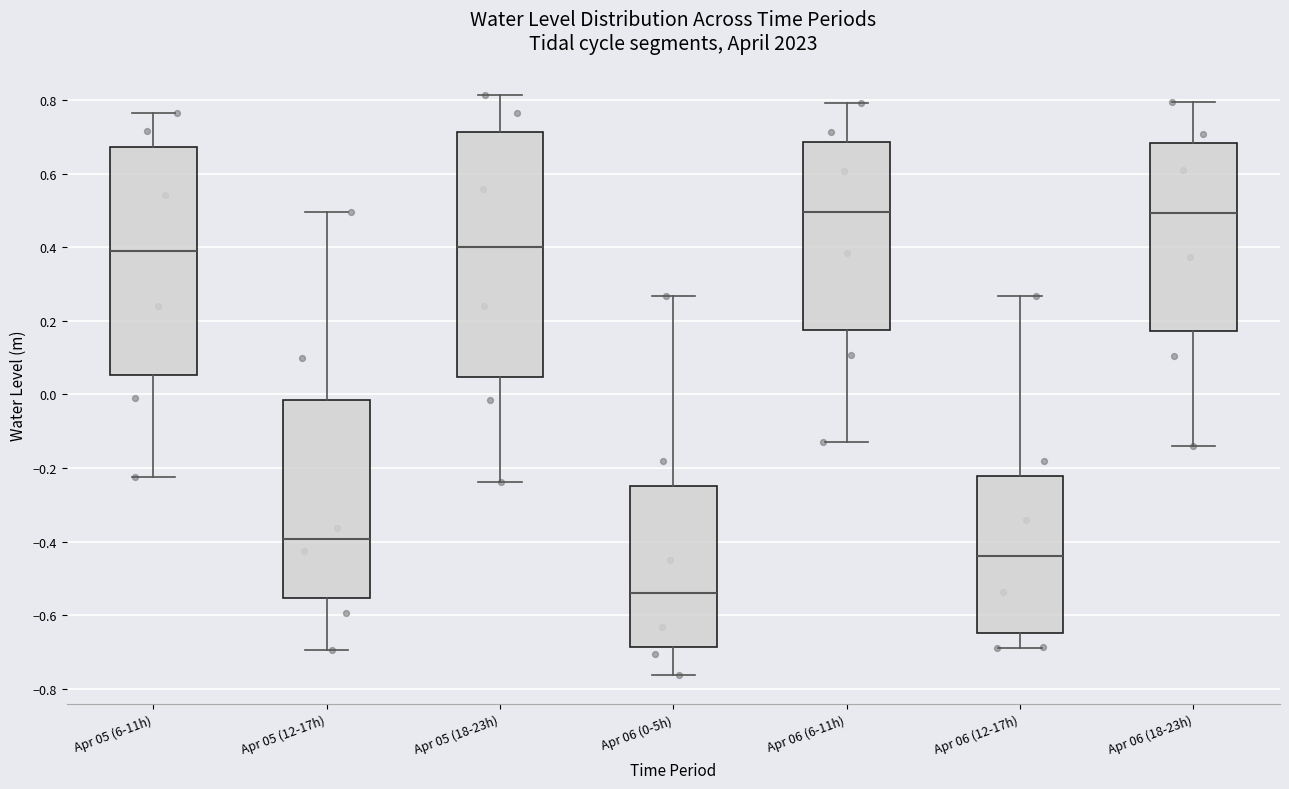

Which box is the tallest, from its lower edge to its upper edge?

Apr 05 (18-23h)